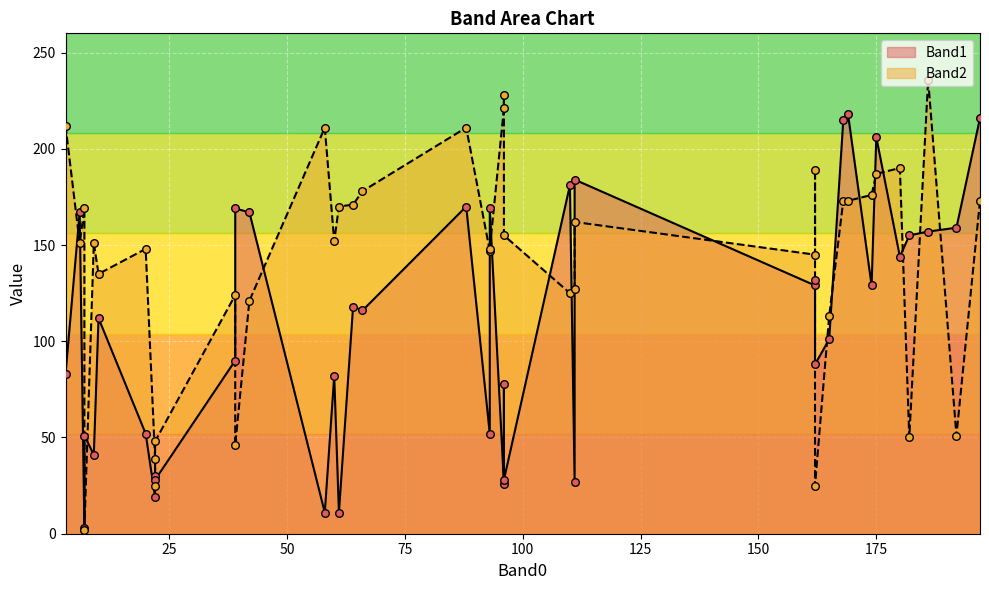

Which series has the largest total across all categories?

Band2